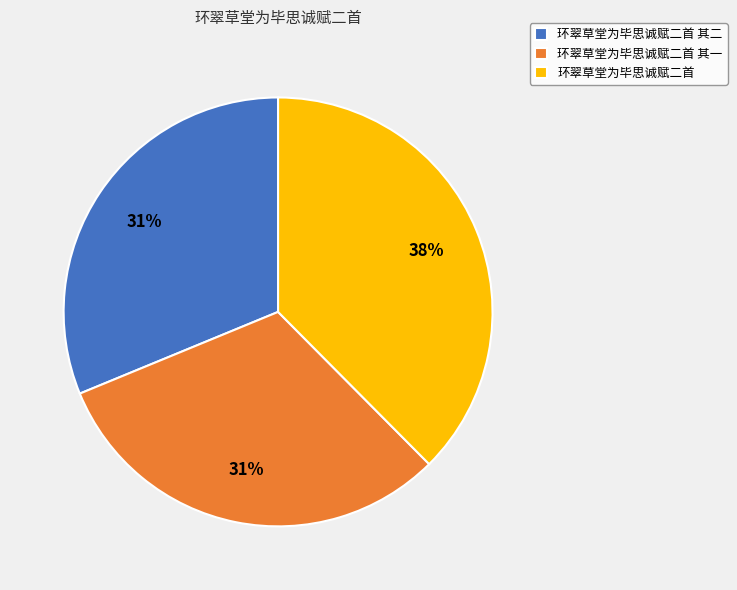

How many slices are in this pie chart?

3